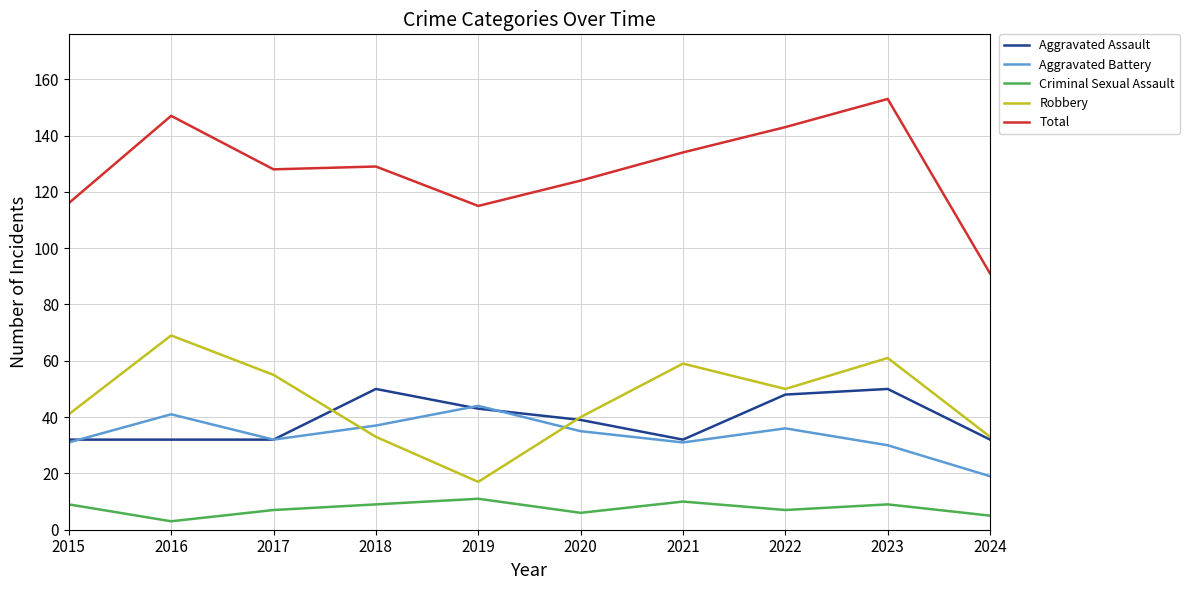

Is it true that Aggravated Assault equals 39 at 2020?

True